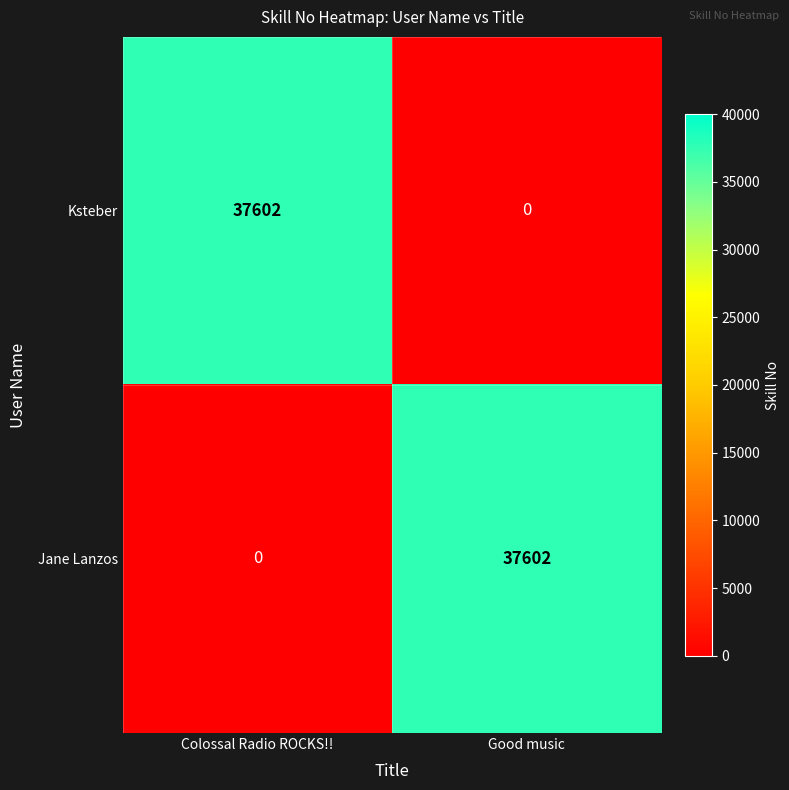

What is the greatest value displayed?

37602